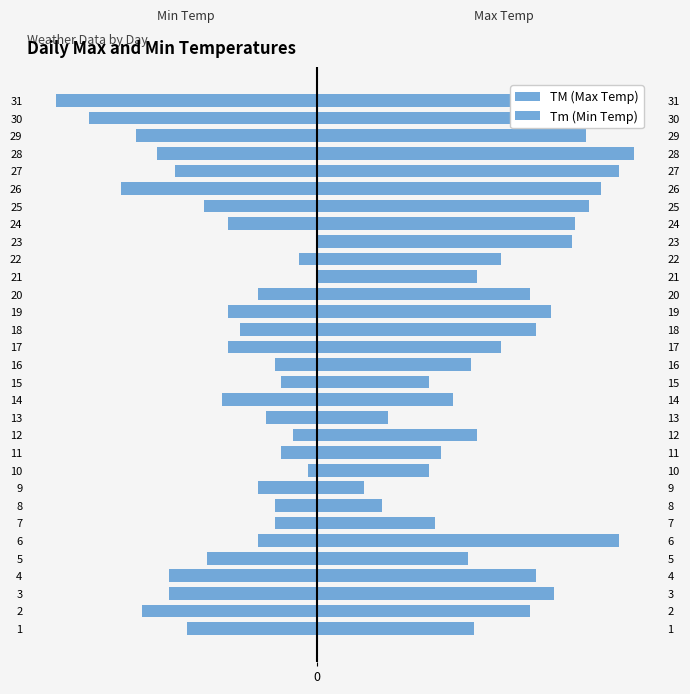

Rank the series at 9 from highest to lowest value.

TM (Max Temp), Tm (Min Temp)